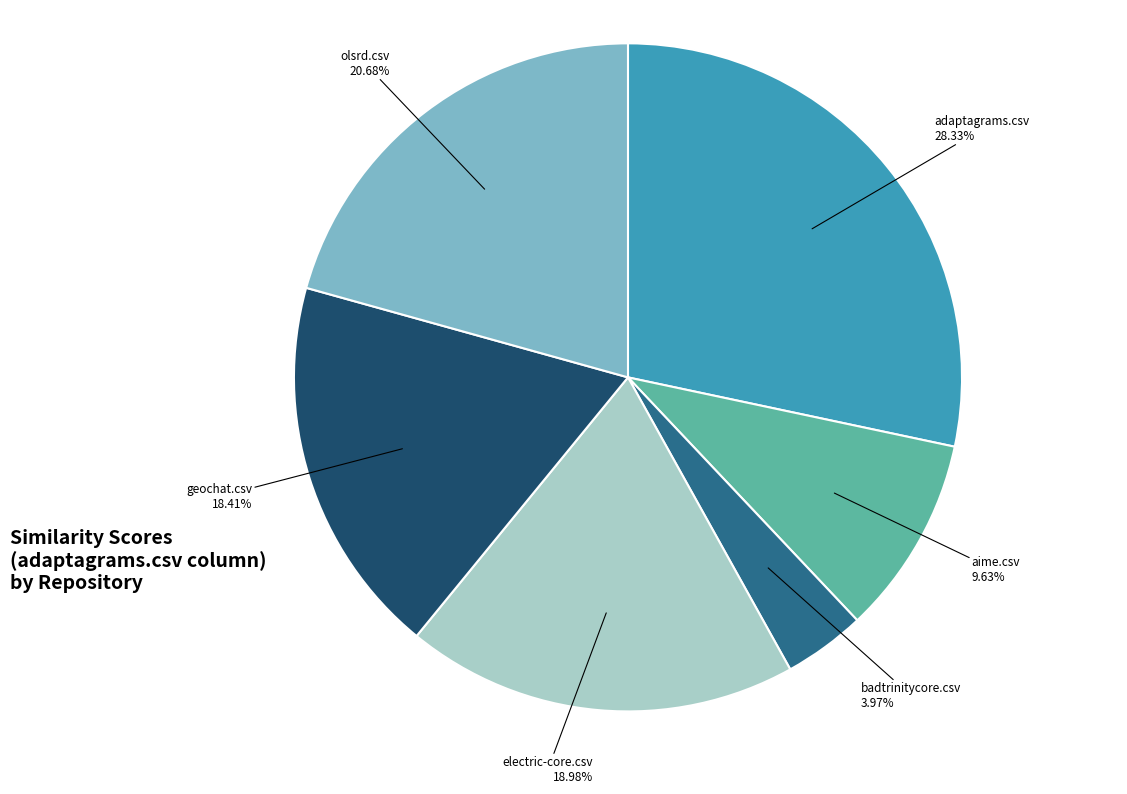

Does any single category account for the majority?

No